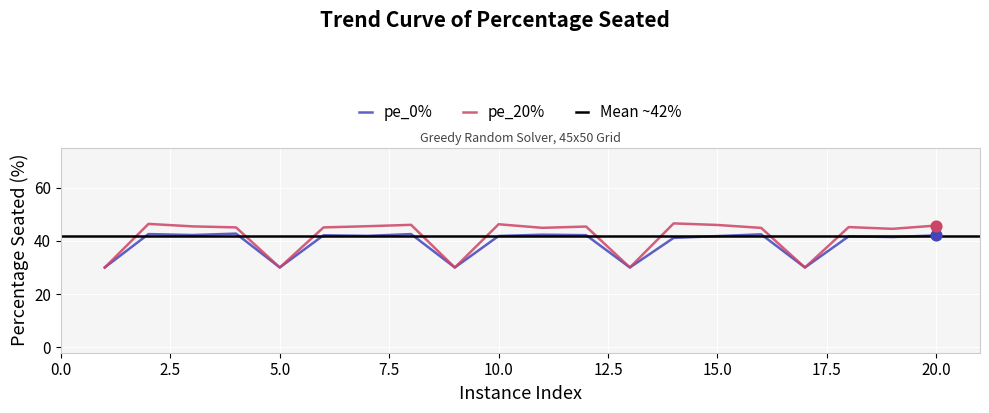

At how many categories does at least one series exceed 32?

15